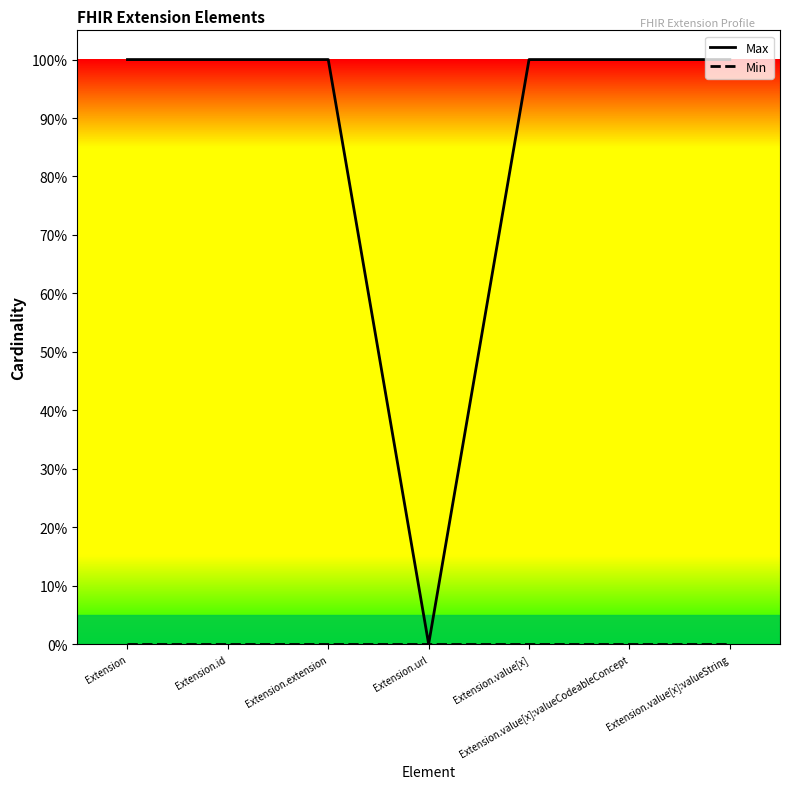

What are all the series names shown in the legend?

Max, Min